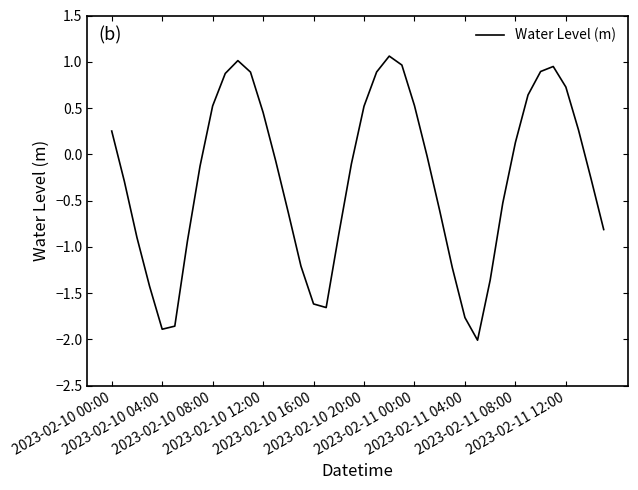

What is the smallest value displayed?

-2.0